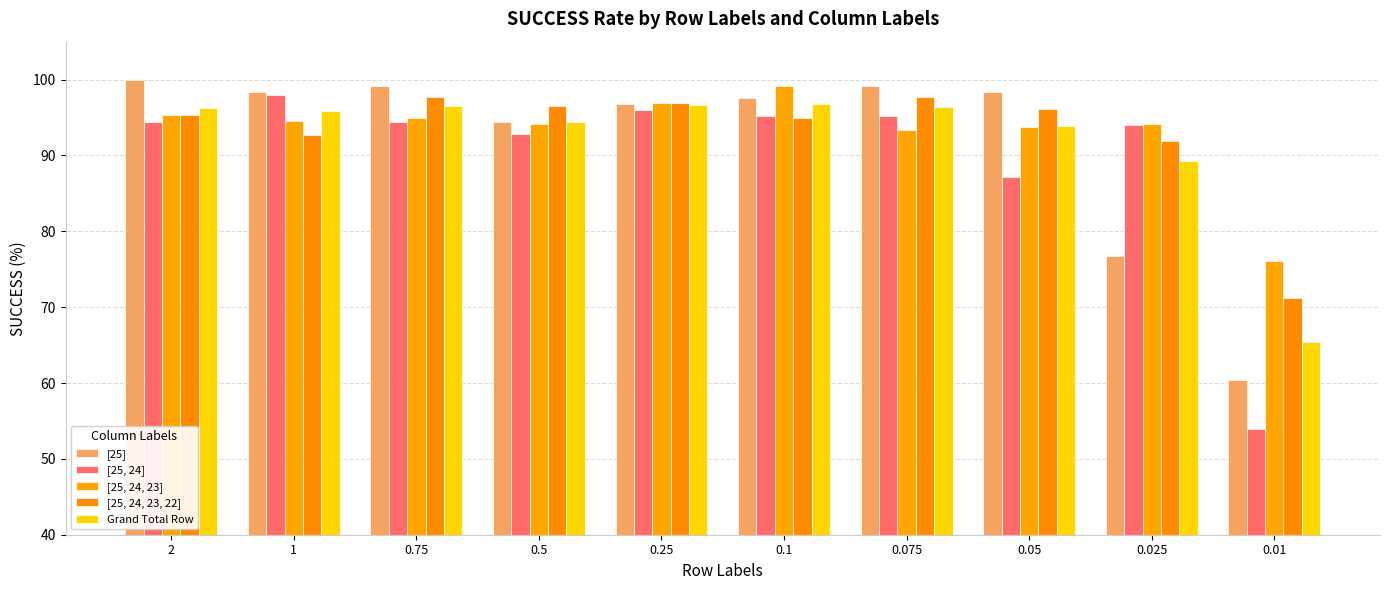

Which category has the highest value across all series?

2